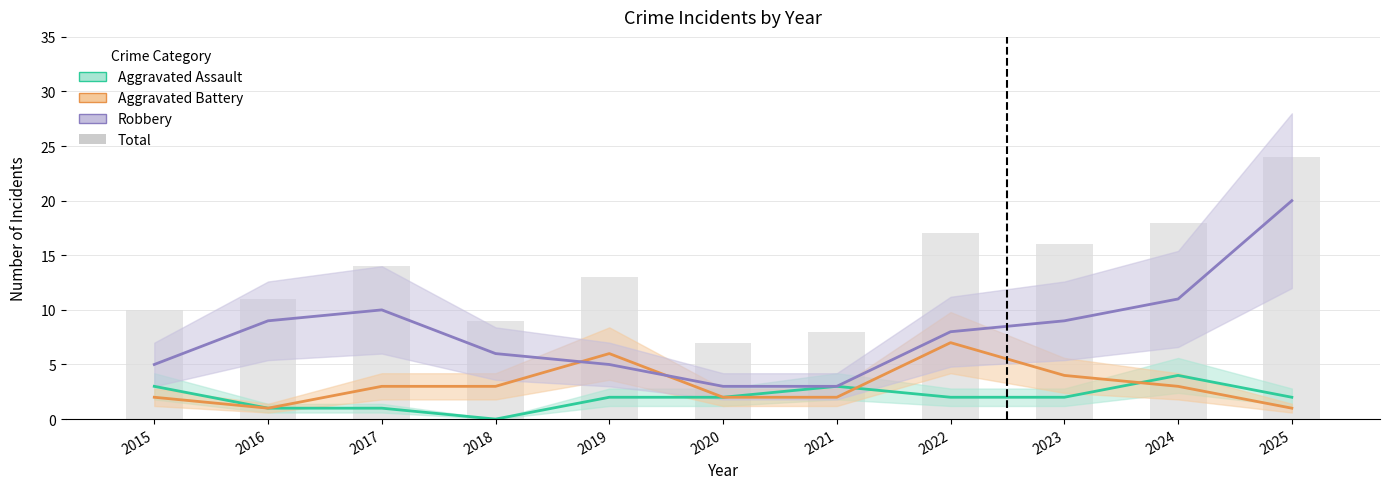

Between 2023 and 2018, which is larger?

2023